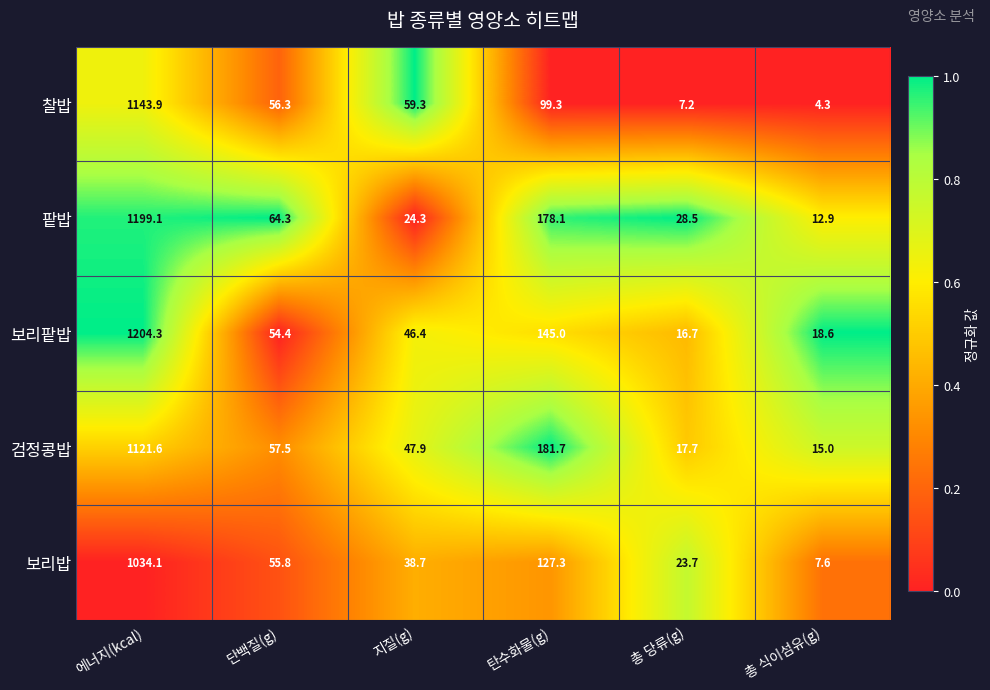

Rank the series at 탄수화물(g) from lowest to highest value.

찰밥, 보리밥, 보리팥밥, 팥밥, 검정콩밥